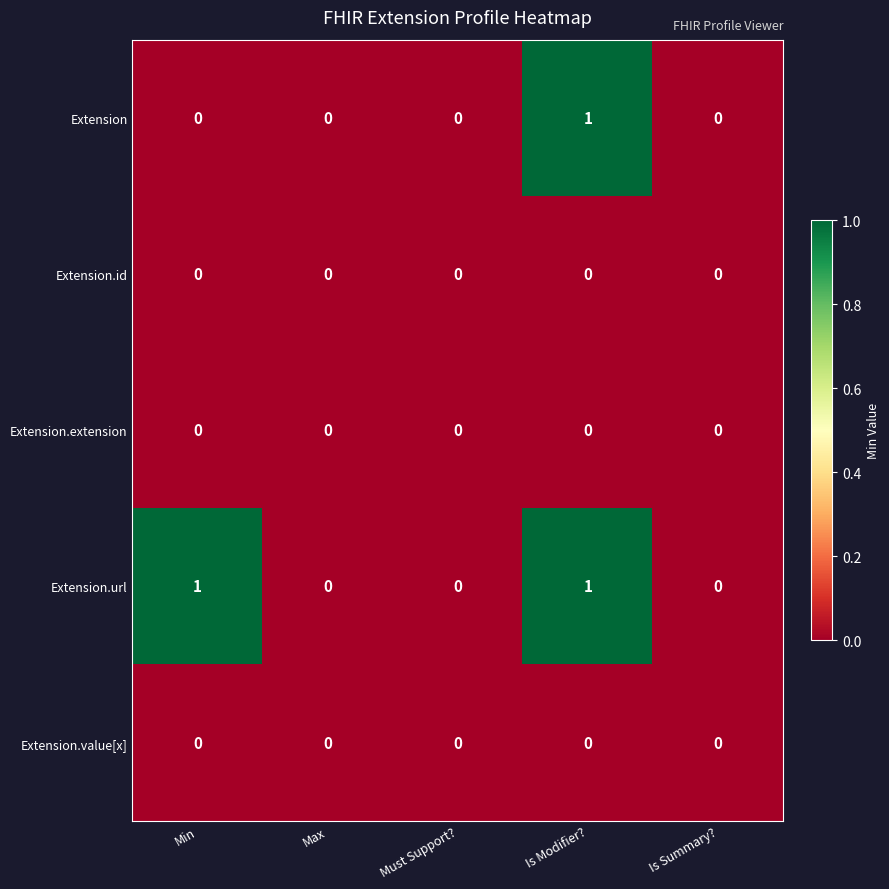

At which label does Extension reach its peak?

Is Modifier?